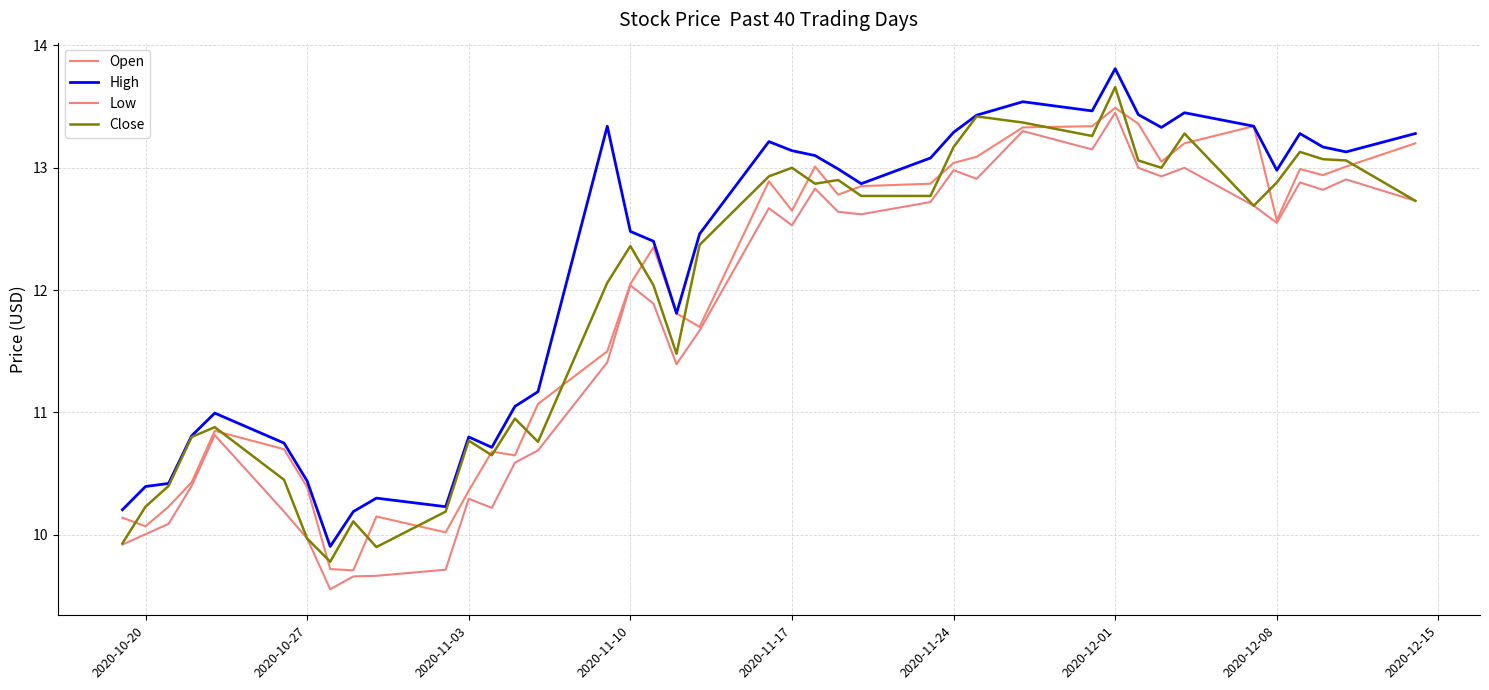

In Close, how many points are lower than both neighbors (excluding endpoints)?

9